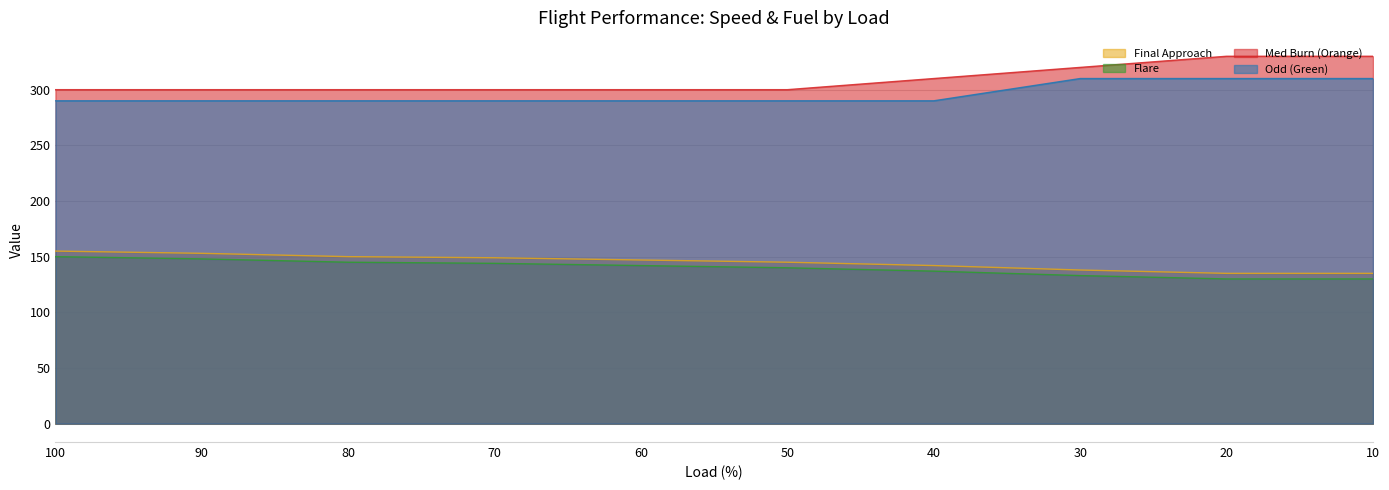

True or false: Med Burn (Orange) and Flare cross at least once.

False